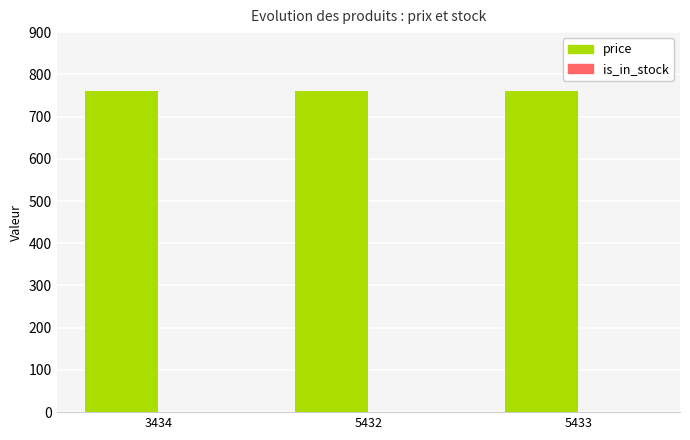

Which series has the largest total across all categories?

price